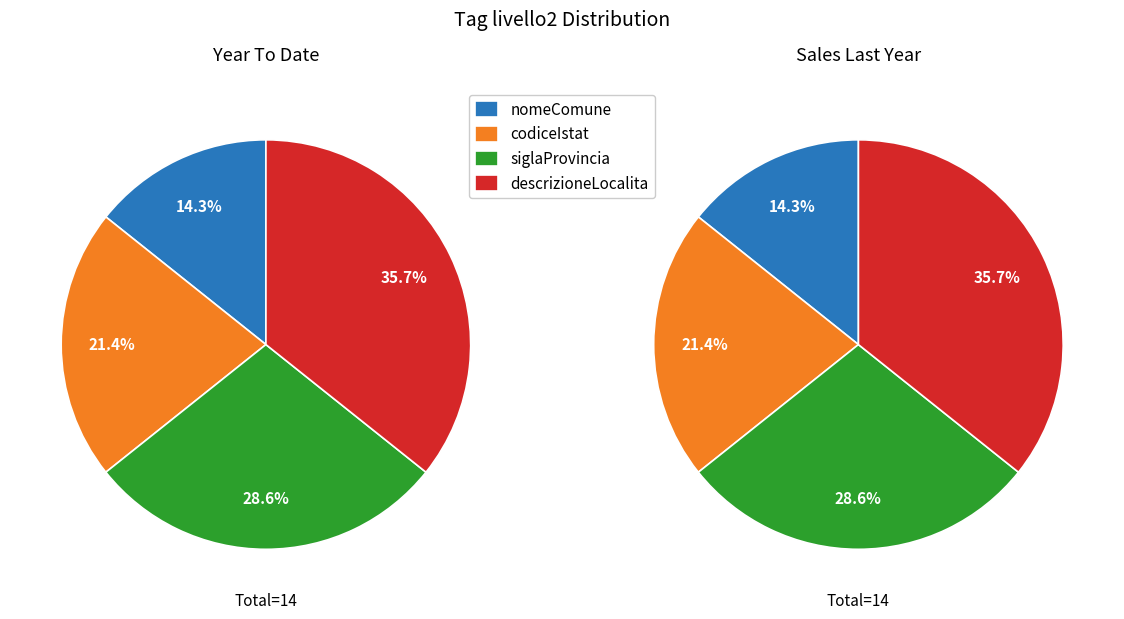

Which slice is the largest?

descrizioneLocalita